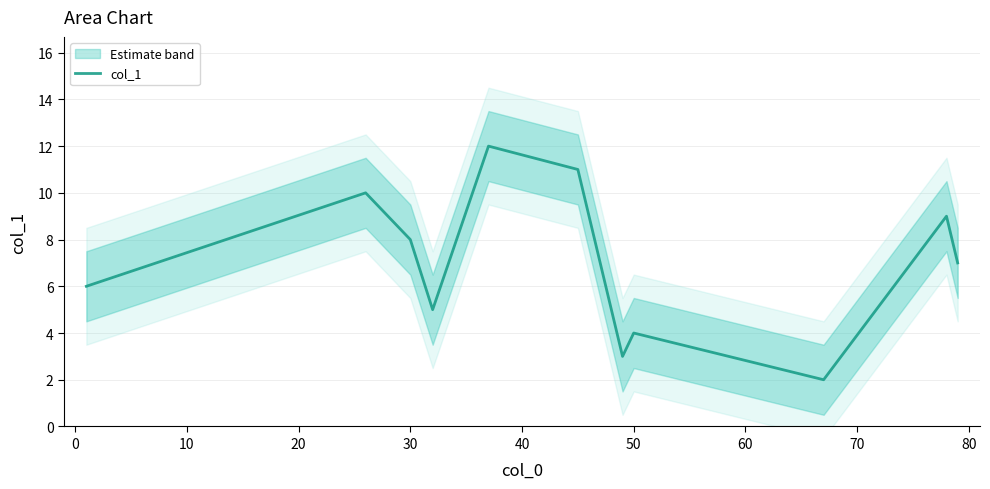

What is the maximum value for col_1?

12.0